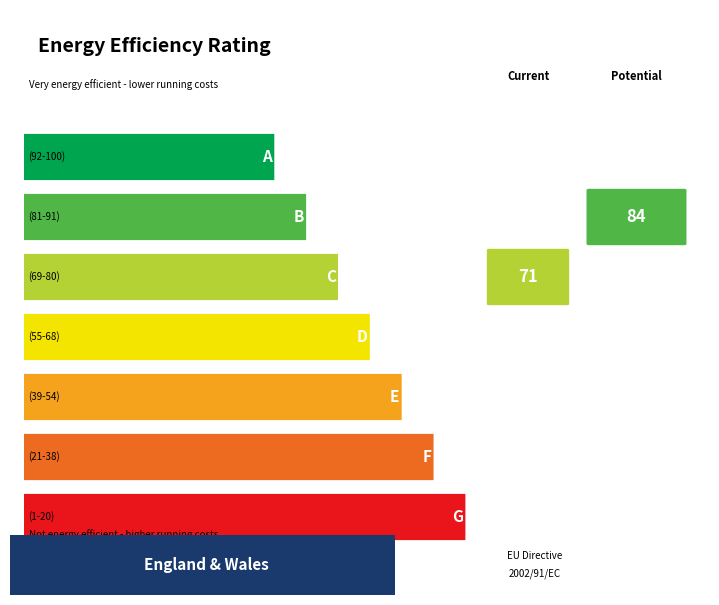

What are all the series names shown in the legend?

Current, Potential